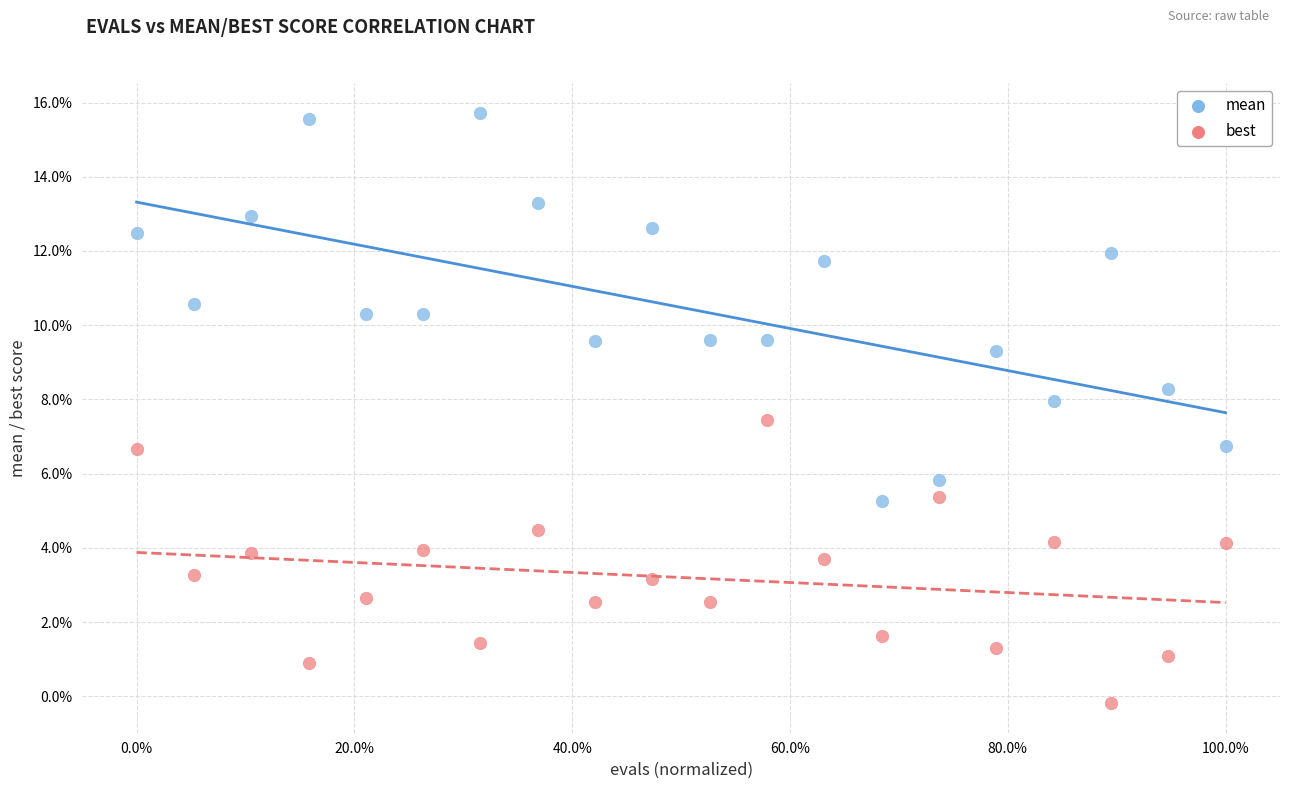

What are all the series names shown in the legend?

mean, best